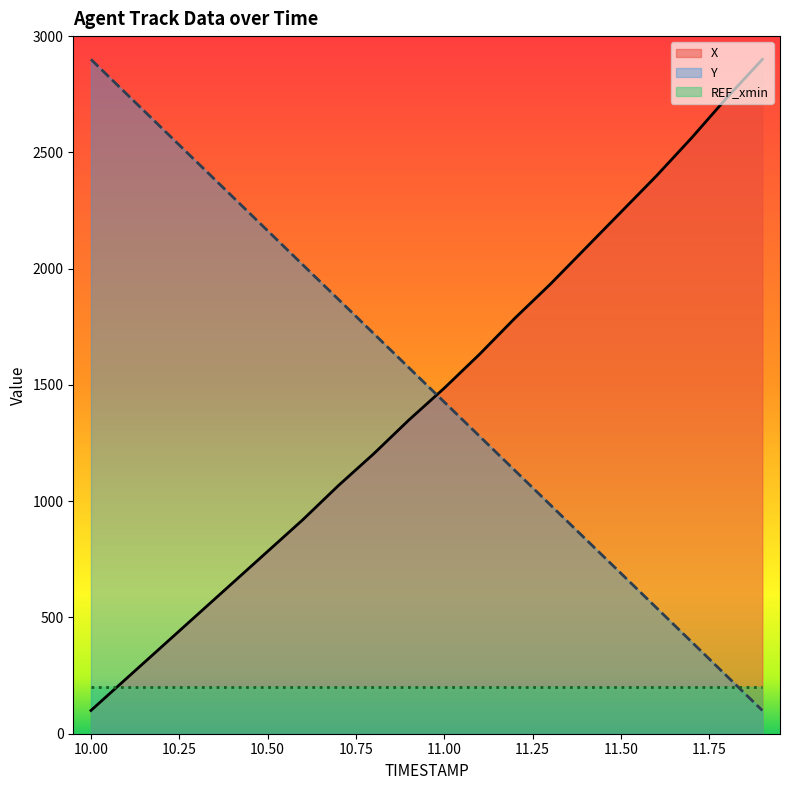

At how many categories does at least one series exceed 1443?

20